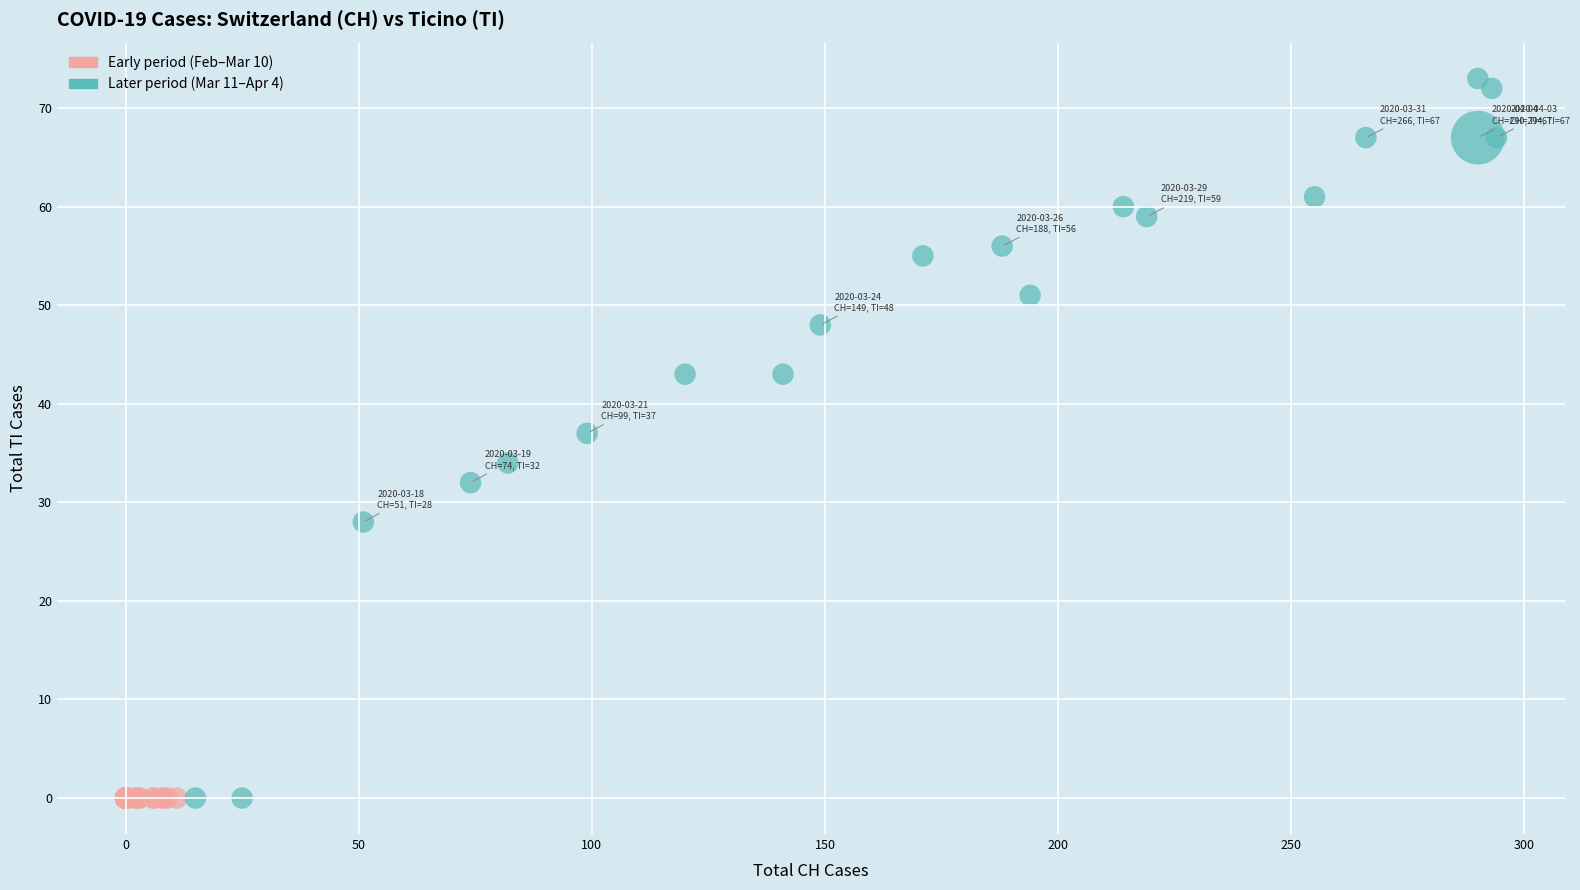

Which series contains the highest Y value?

Later period (Mar 11–Apr 4)